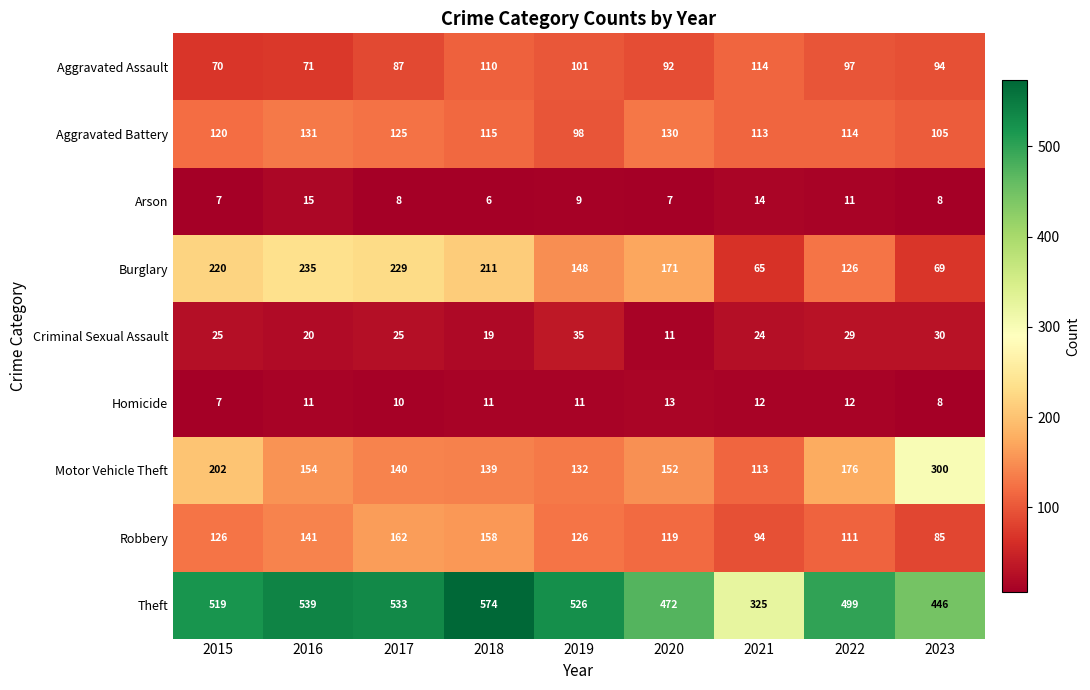

Between 2015 and 2022, which series saw the biggest shift?

Burglary